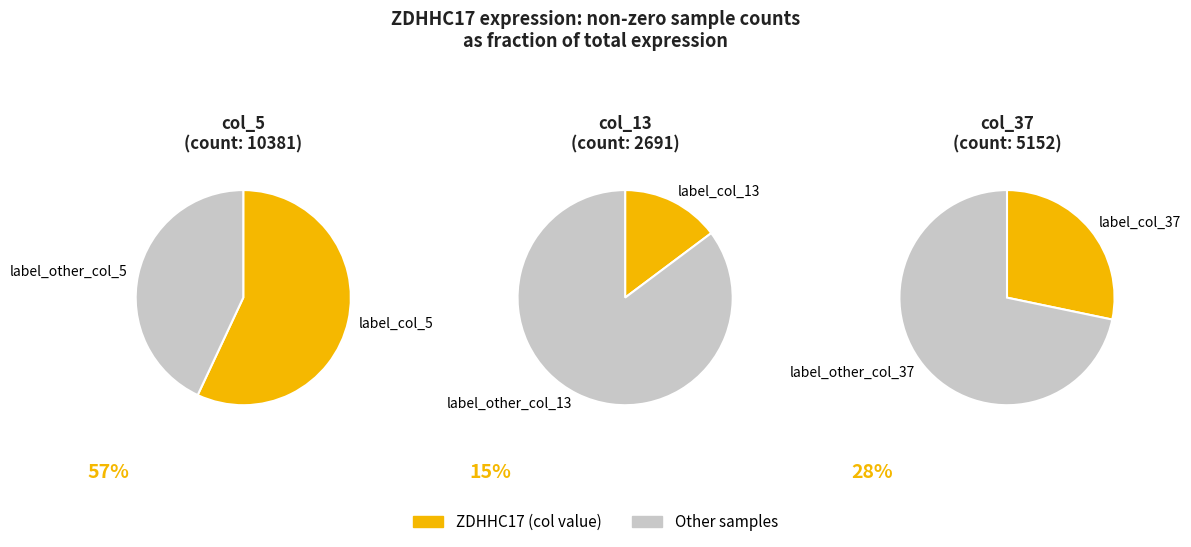

What percentage do col_37 (5152) and col_13 (2691) together represent?

43.0%